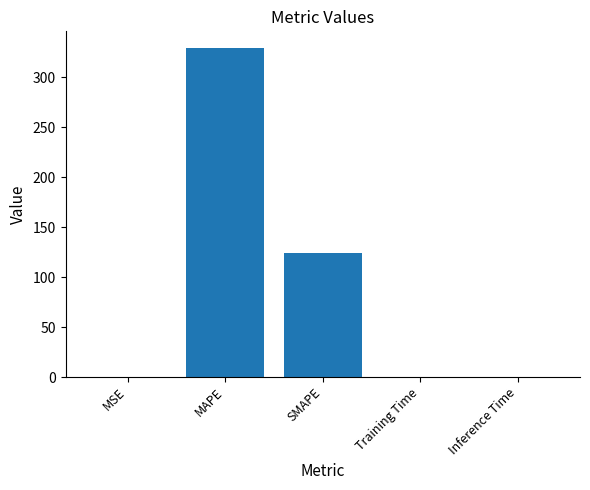

What is the approximate value at SMAPE?

124.5